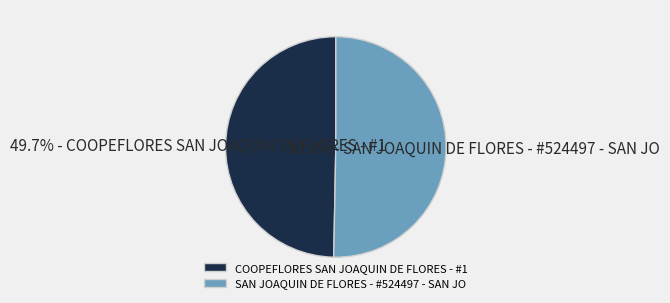

How many segments does this pie chart have?

2